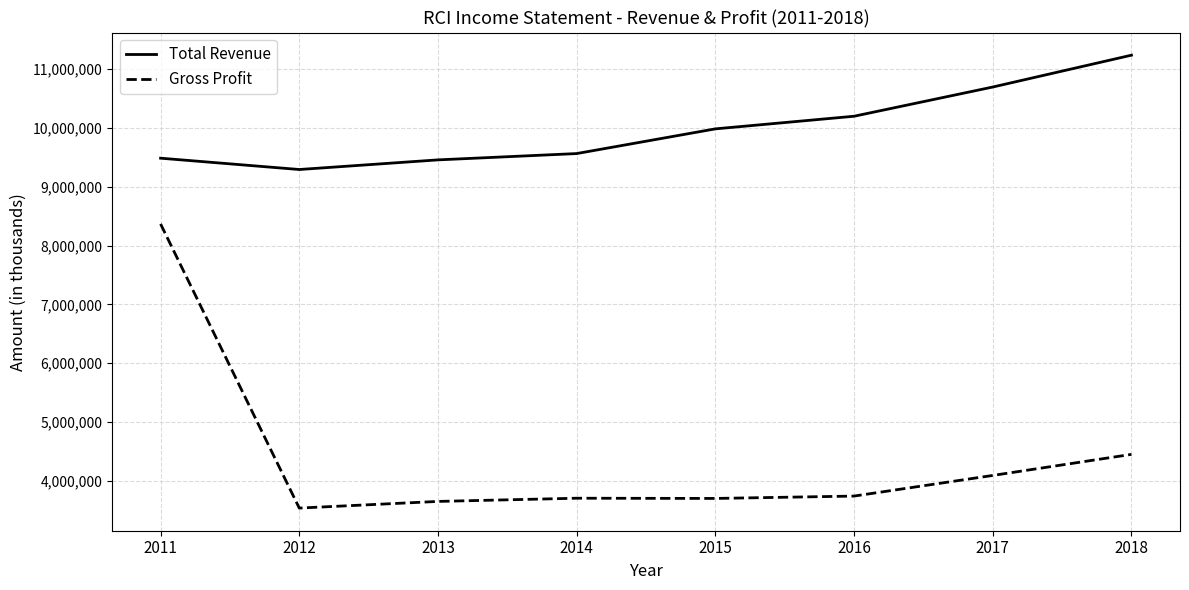

What is the lowest value of the Total Revenue series?

9292200